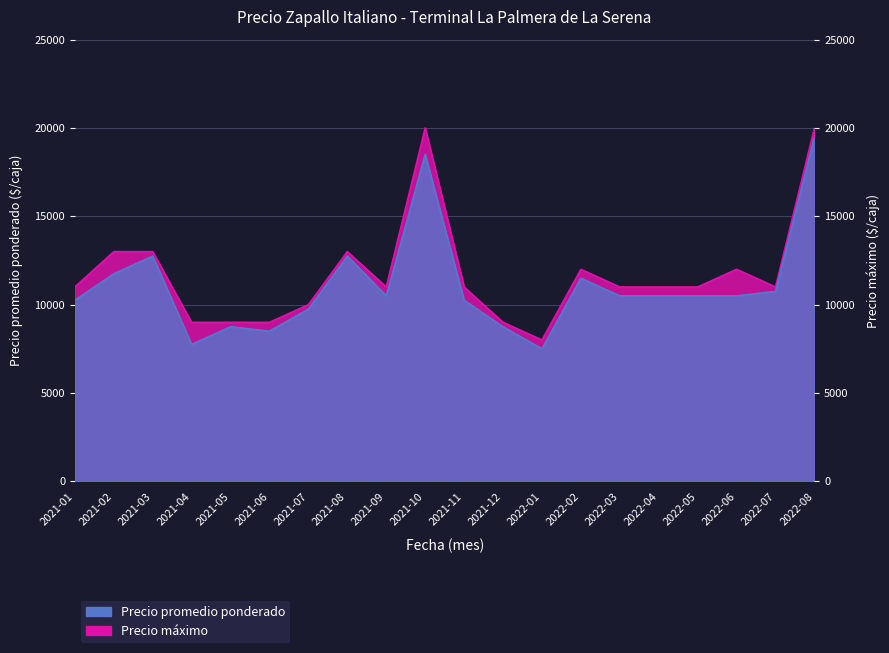

True or false: Precio áx and Precio promedio ponderado intersect in this chart.

False